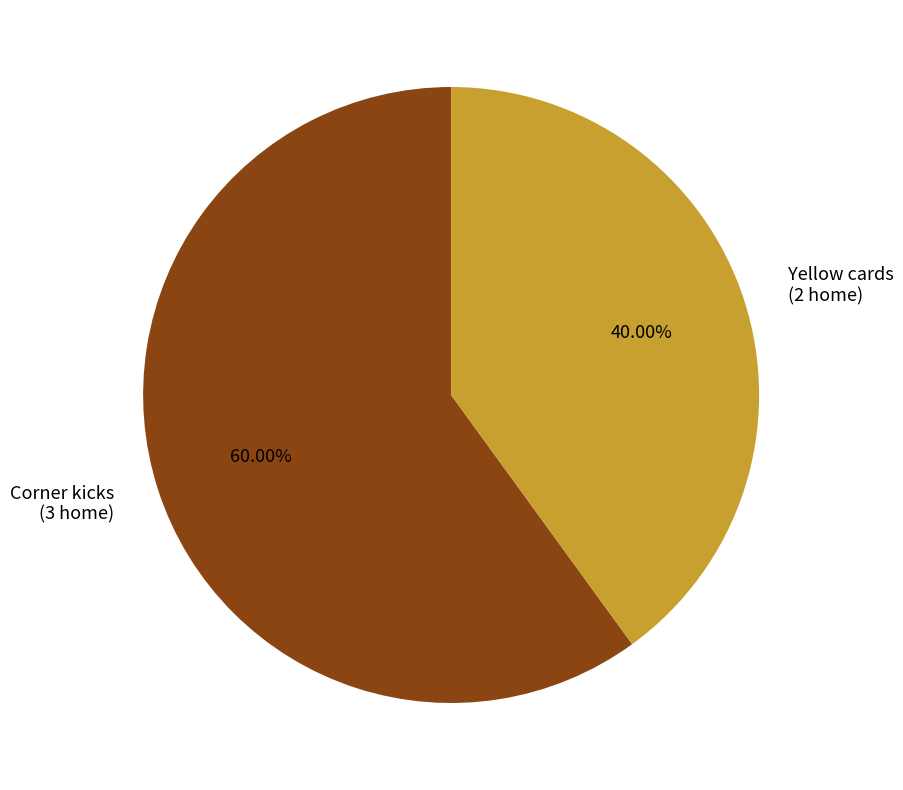

Which slice represents more than half of the pie?

Corner kicks